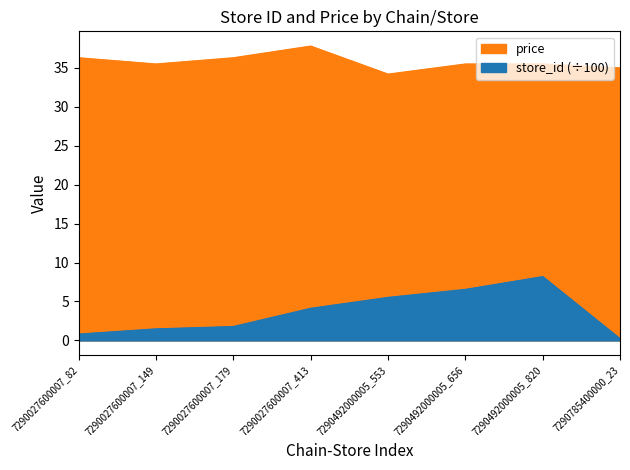

True or false: store_id and price cross at least once.

False